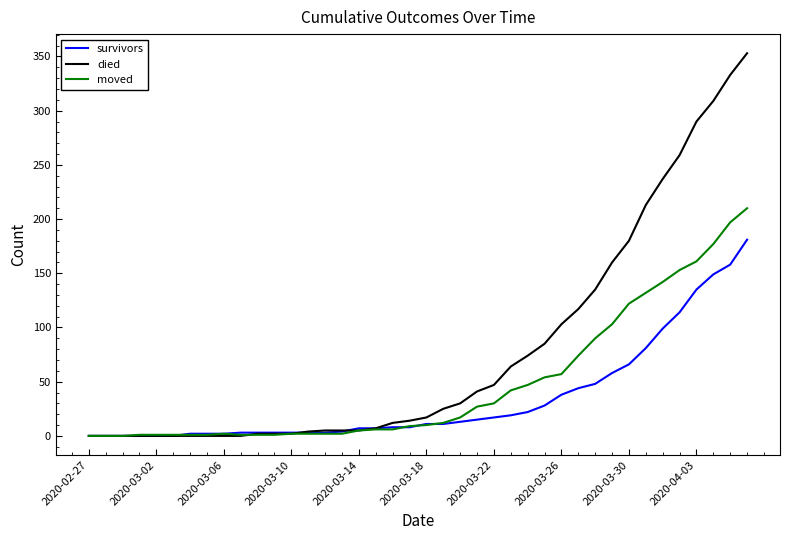

Which series has the largest total across all categories?

died